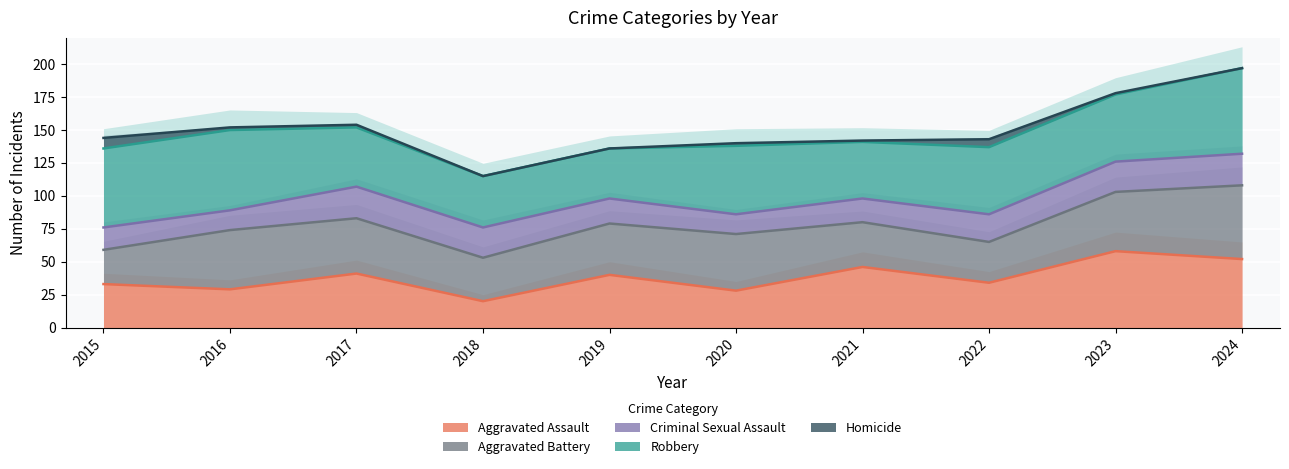

Rank the series by their maximum value, from highest to lowest.

Robbery, Homicide, Criminal Sexual Assault, Aggravated Battery, Aggravated Assault